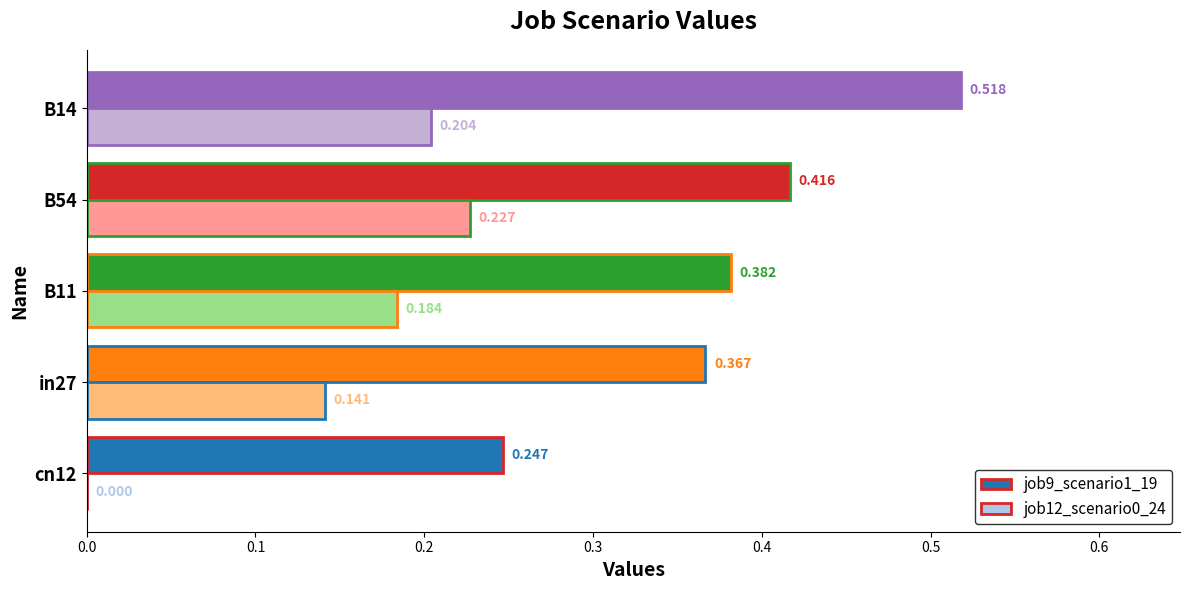

At which category is the sum across all series the highest?

B14